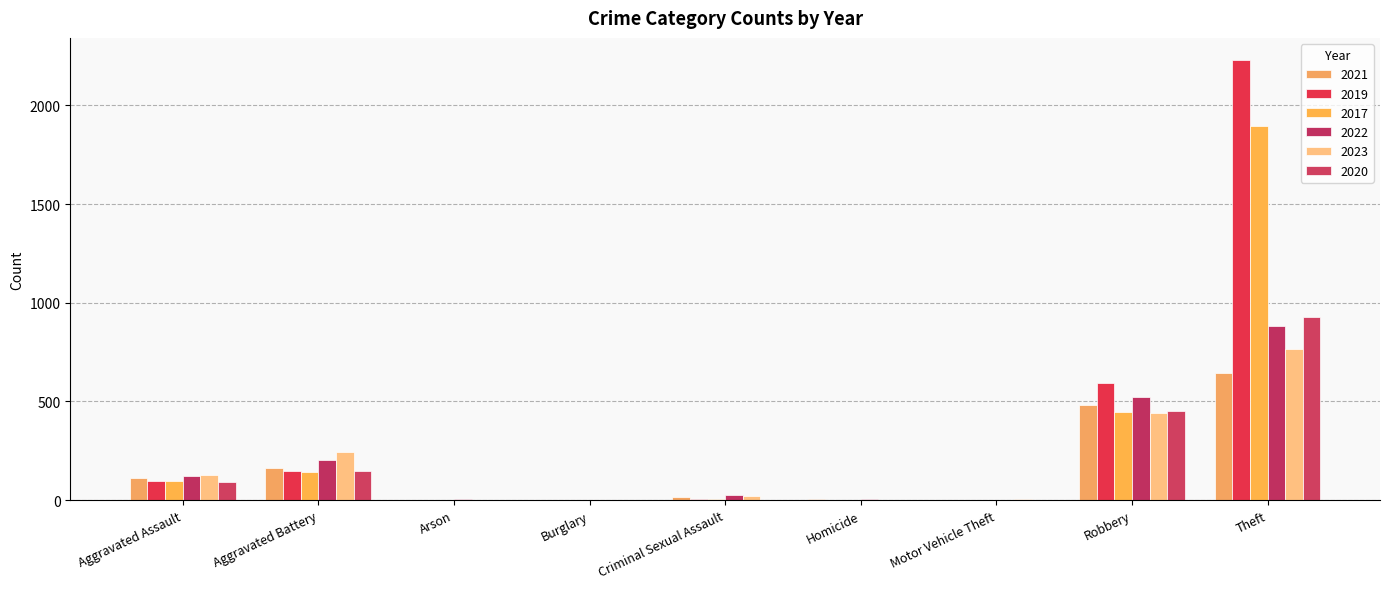

How many categories are shown in the chart?

9